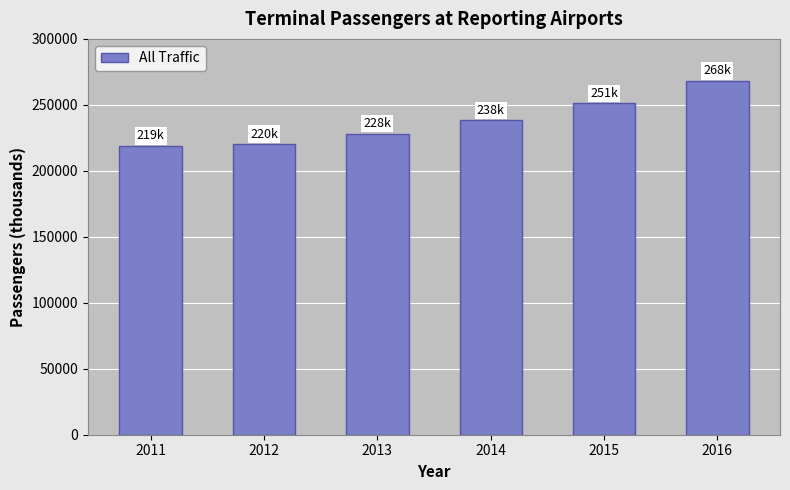

Which category has the highest value across all series?

2016